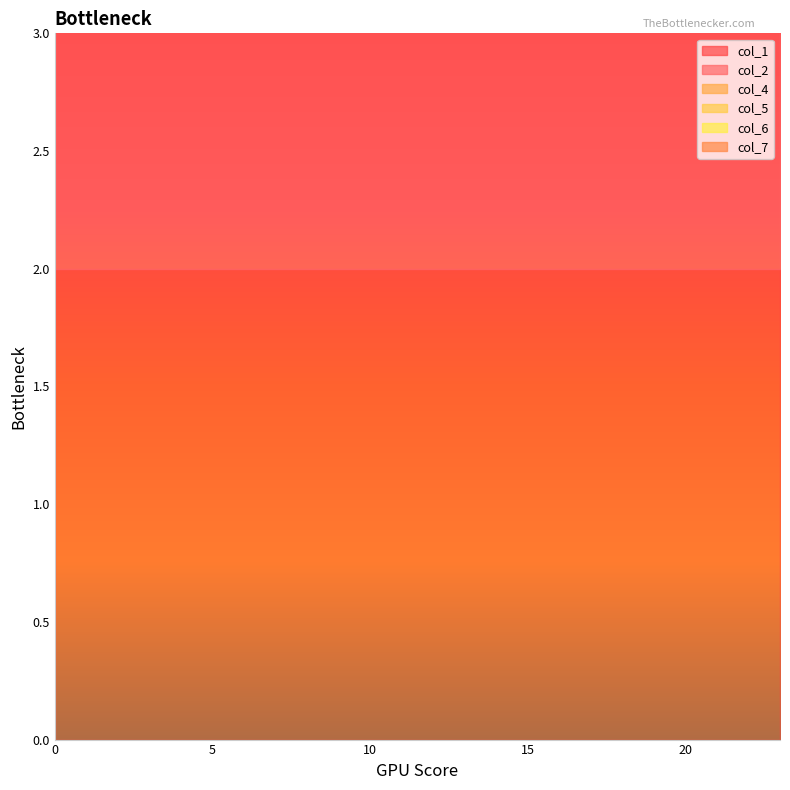

True or false: col_2 and col_1 intersect in this chart.

False